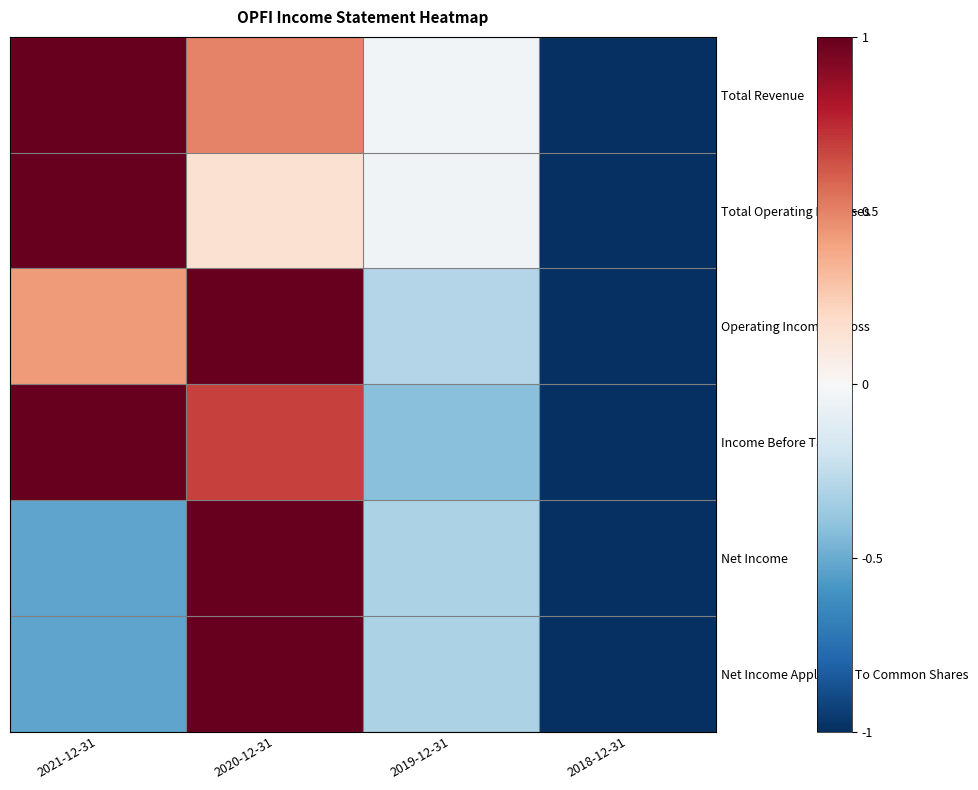

What is the maximum value shown in the chart?

1.0